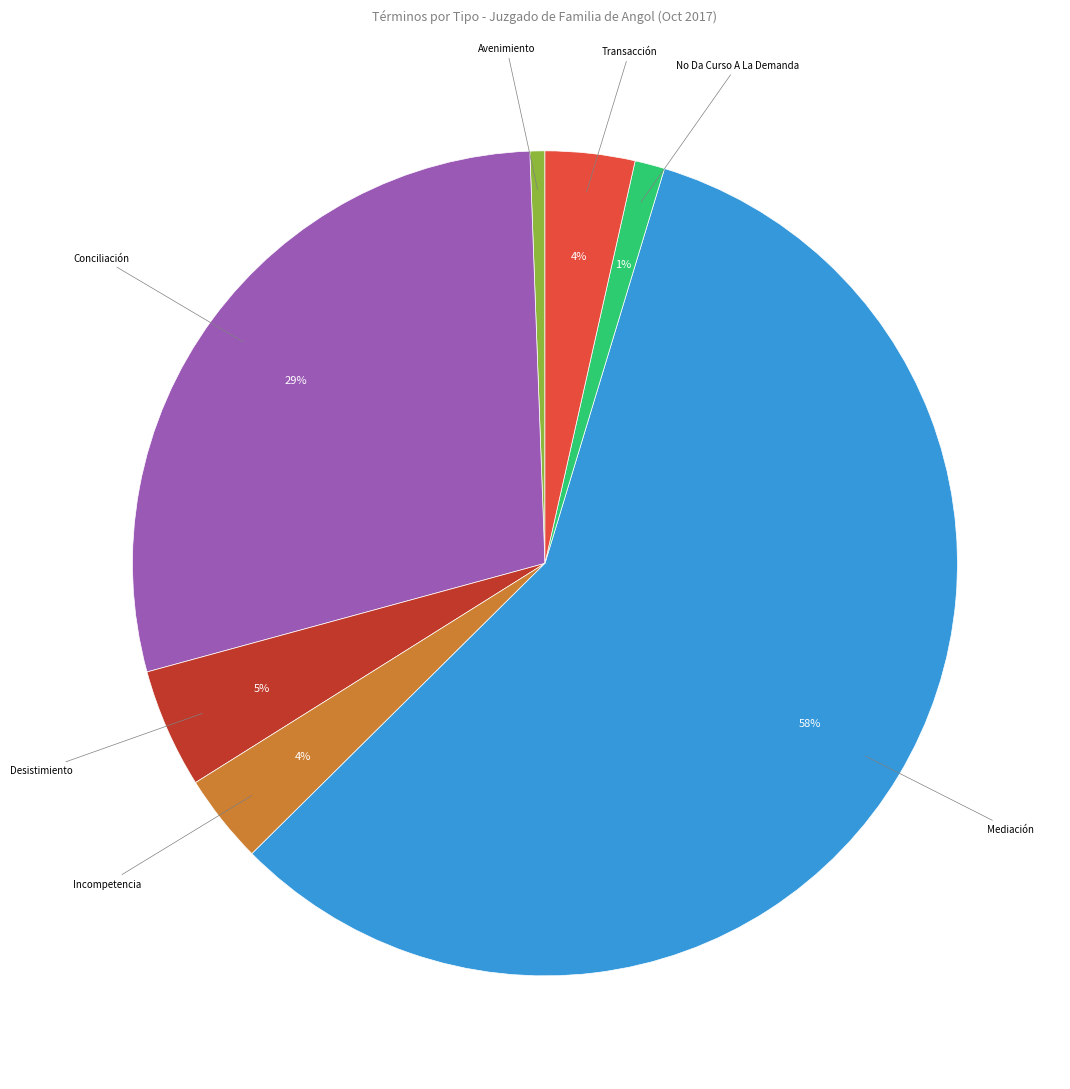

To the nearest percent, what is the average slice percentage?

14%